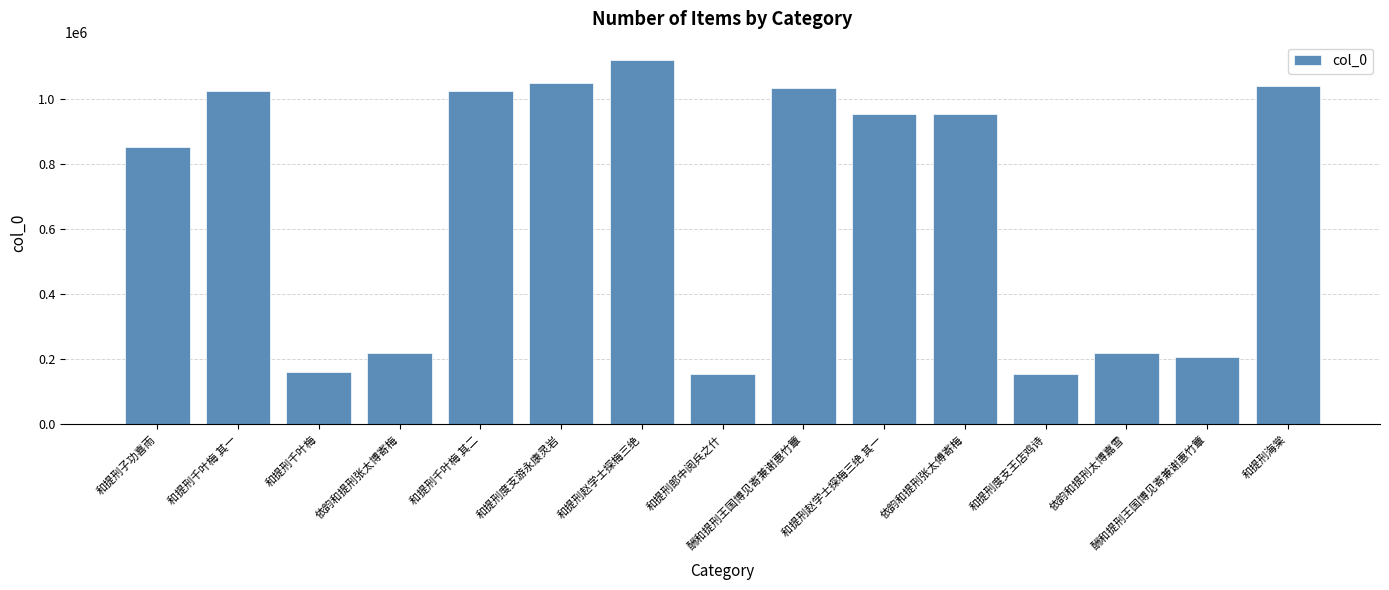

How many categories are shown in the chart?

15